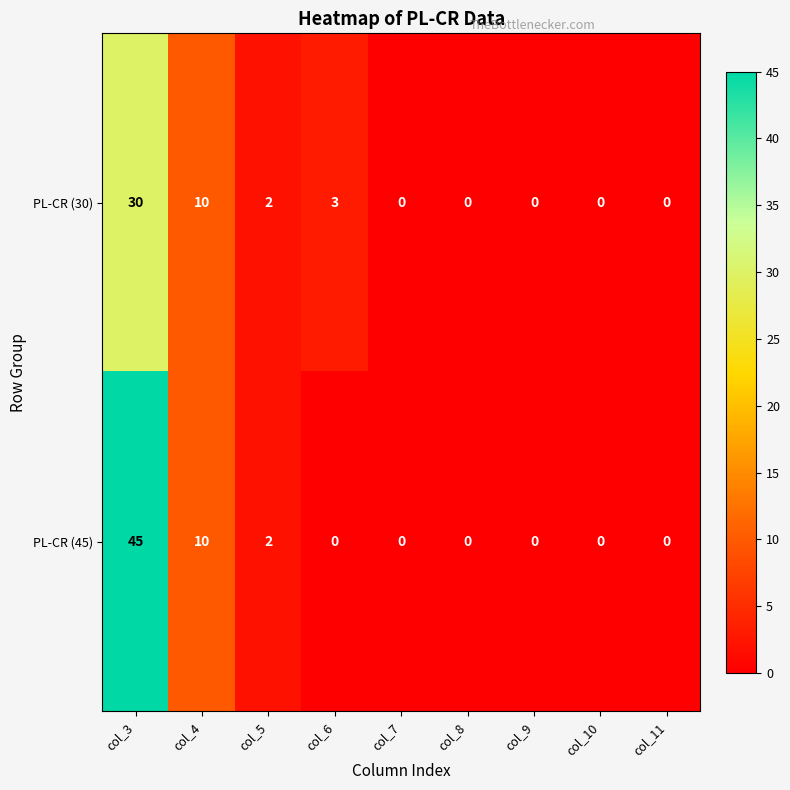

How many distinct data groups are displayed?

2